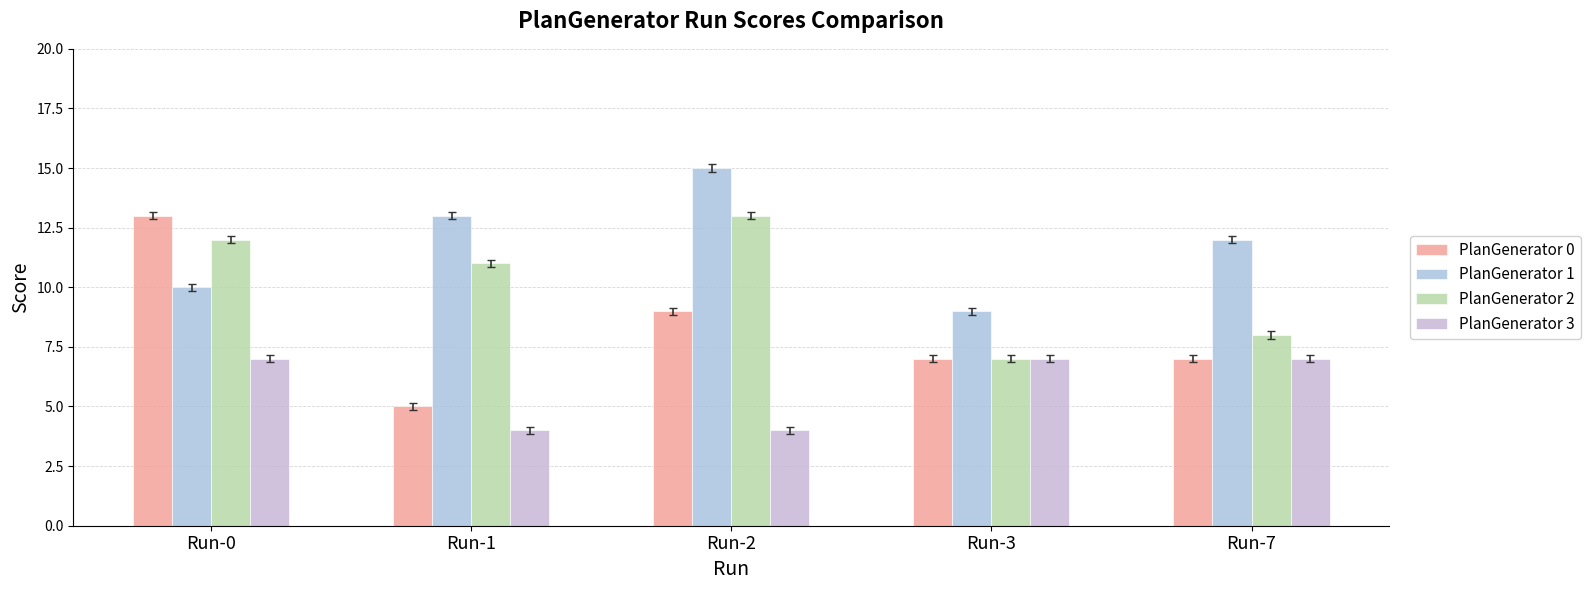

Rank the series at Run-0 from highest to lowest value.

PlanGenerator 0, PlanGenerator 2, PlanGenerator 1, PlanGenerator 3